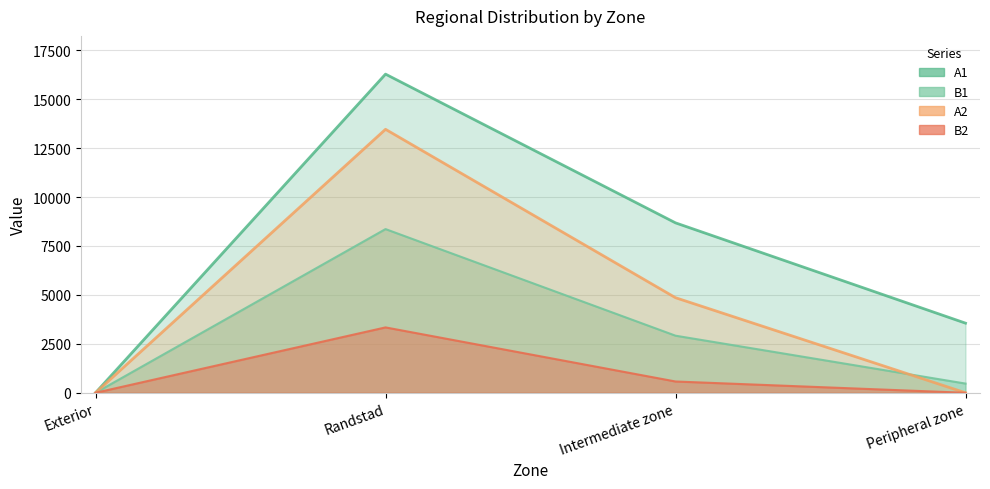

Reading left to right, what are all the values shown in this chart?

A1: Exterior=0.0	Randstad=16276.7	Intermediate zone=8679.6	Peripheral zone=3556.7
B1: Exterior=0.0	Randstad=8361.5	Intermediate zone=2916.2	Peripheral zone=470.3
A2: Exterior=0.0	Randstad=13458.3	Intermediate zone=4856.7	Peripheral zone=0.0
B2: Exterior=0.0	Randstad=3339.4	Intermediate zone=576.6	Peripheral zone=0.0